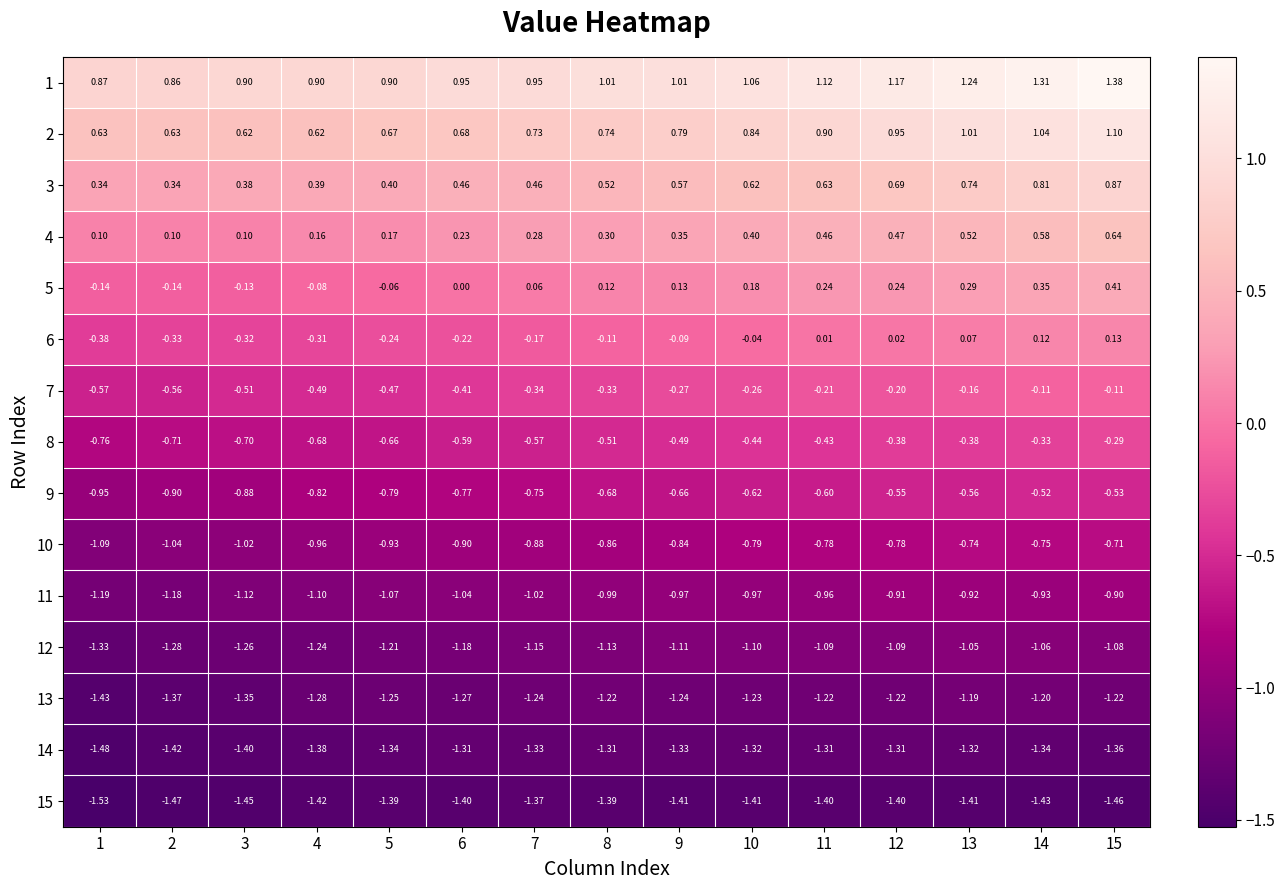

Is the value of 15 at 14 greater than the value of 11 at 14?

No